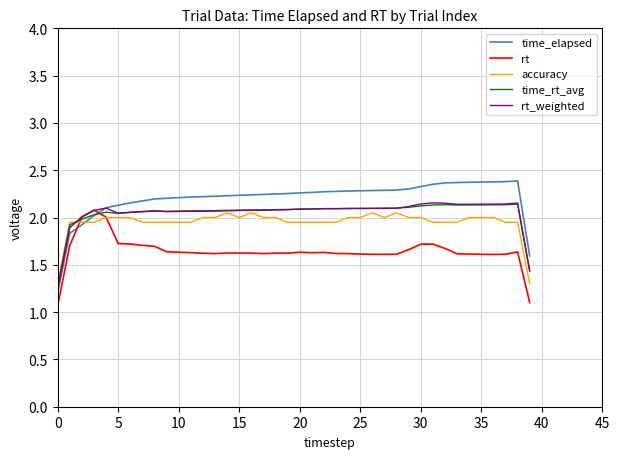

What is the minimum value shown in the chart?

1.1